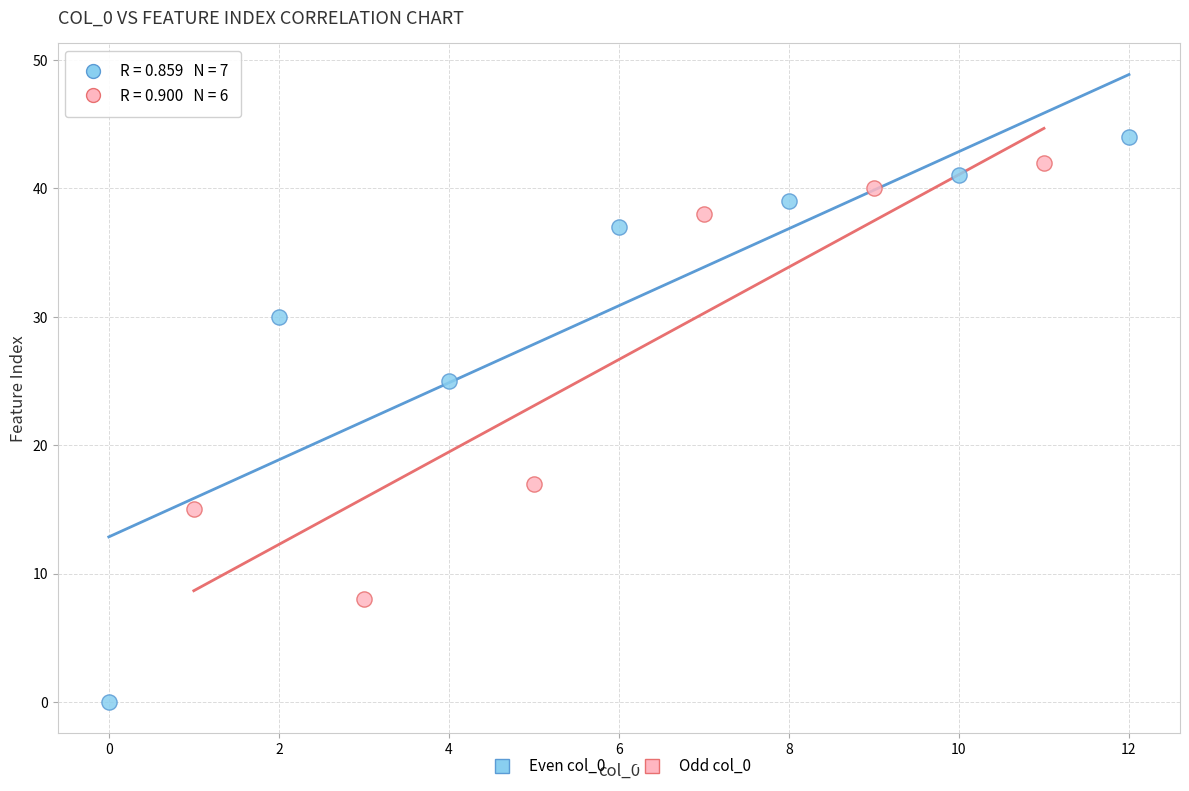

Which series reaches the minimum Y coordinate?

Even col_0